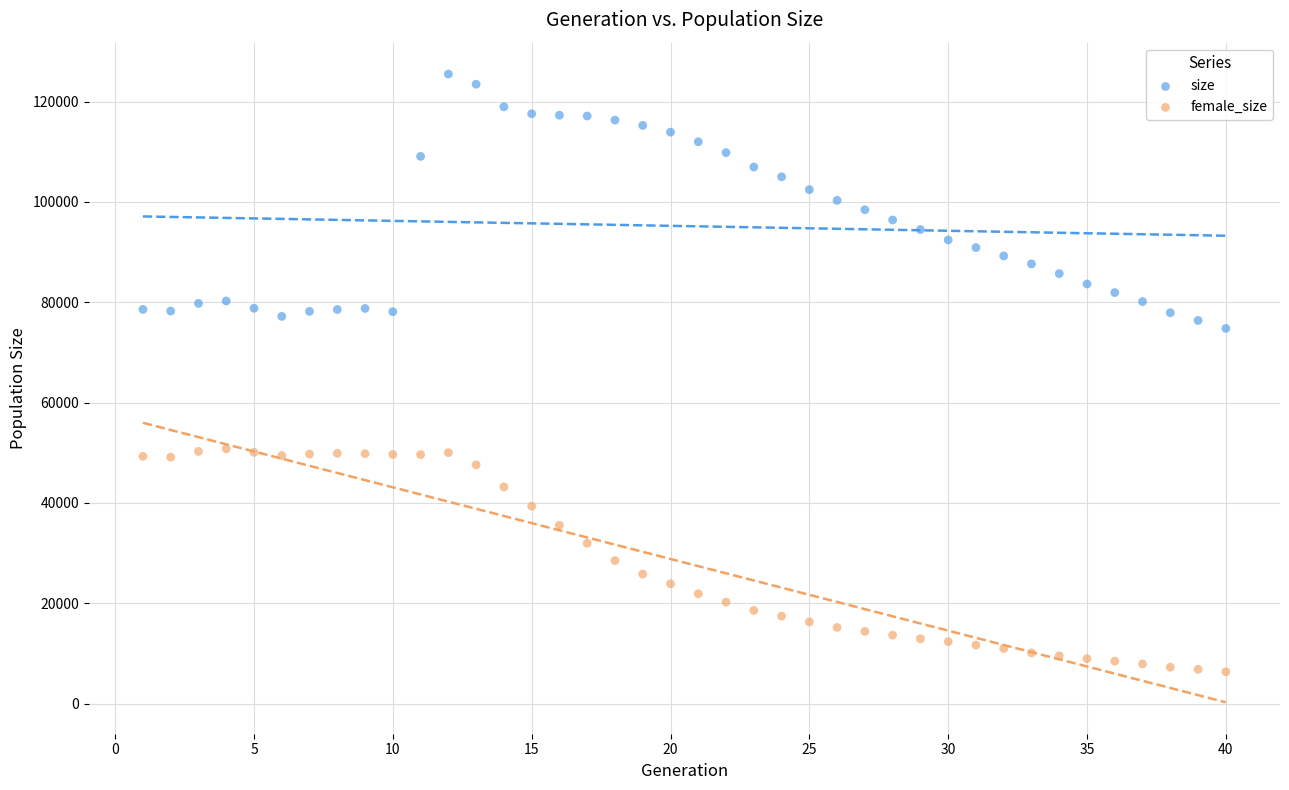

Across all series, what Y value is closest to 65904?

74774